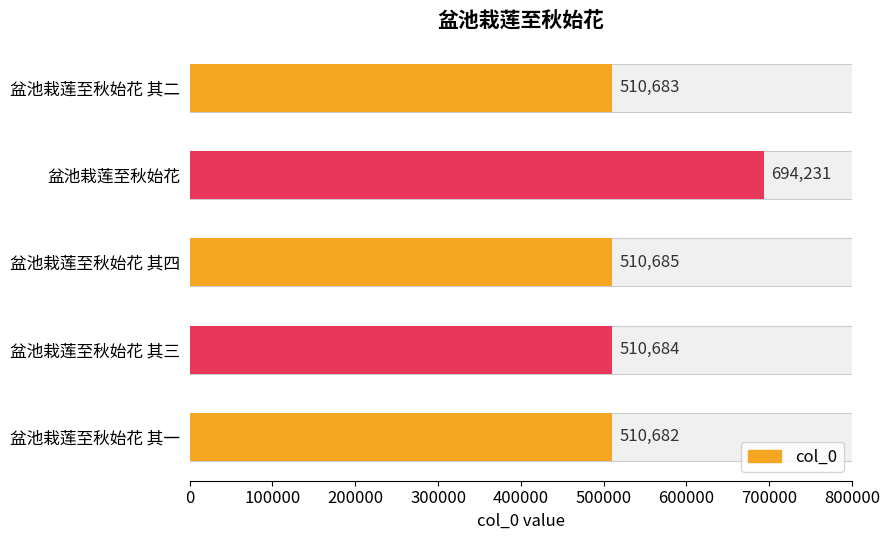

True or false: the data shows 277950 at 盆池栽莲至秋始花 其二.

False